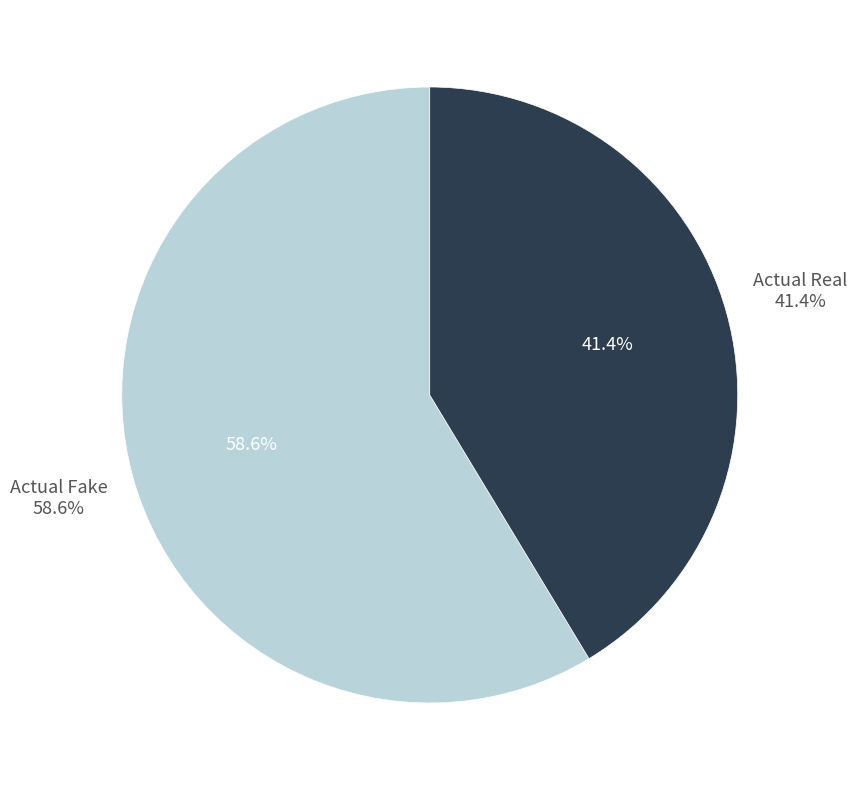

Is it true that Actual Fake is 53% of the pie?

False